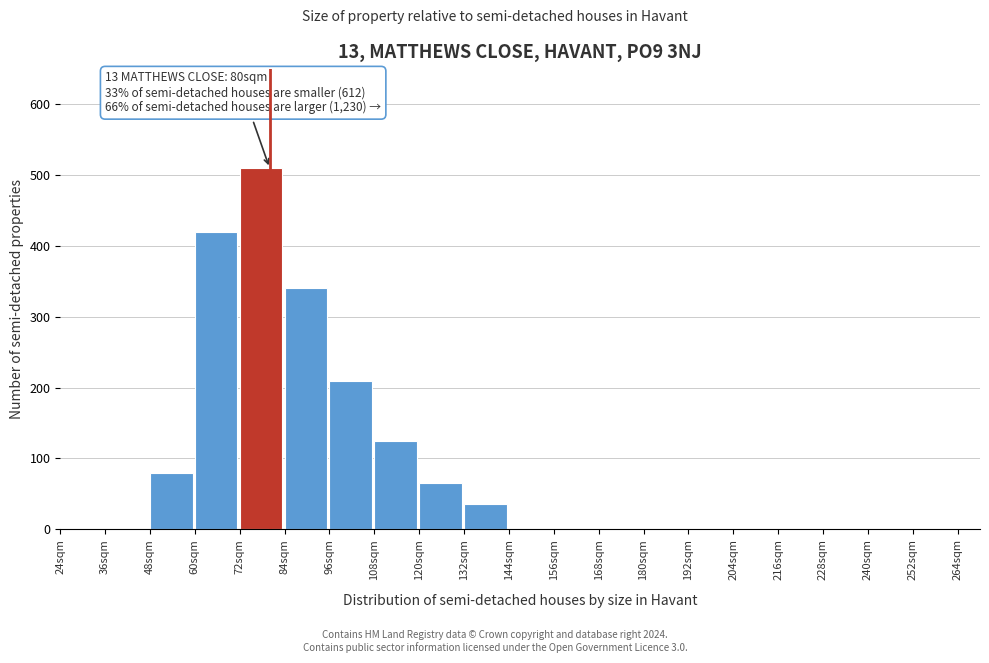

Reading left to right, transcribe all the data shown in this chart.

24sqm=0	36sqm=0	48sqm=80	60sqm=420	72sqm=510	84sqm=340	96sqm=210	108sqm=125	120sqm=65	132sqm=35	144sqm=0	156sqm=0	168sqm=0	180sqm=0	192sqm=0	204sqm=0	216sqm=0	228sqm=0	240sqm=0	252sqm=0	264sqm=0